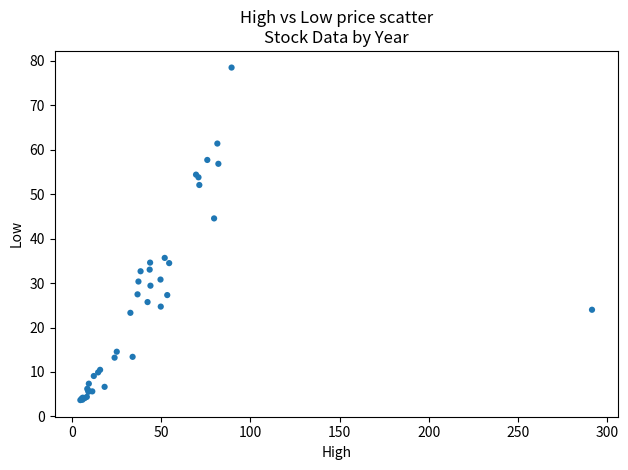

What Y value in the scatter plot is closest to 41?

44.6